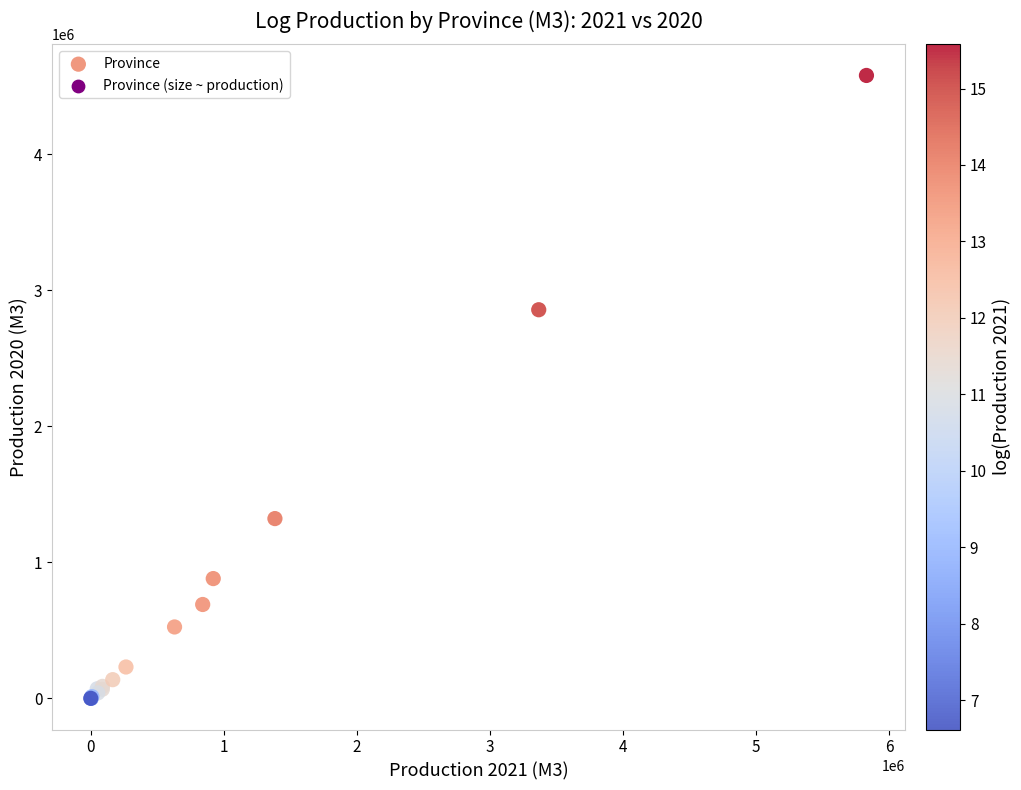

What Y value in the scatter plot is closest to 2289085?

2856230.1